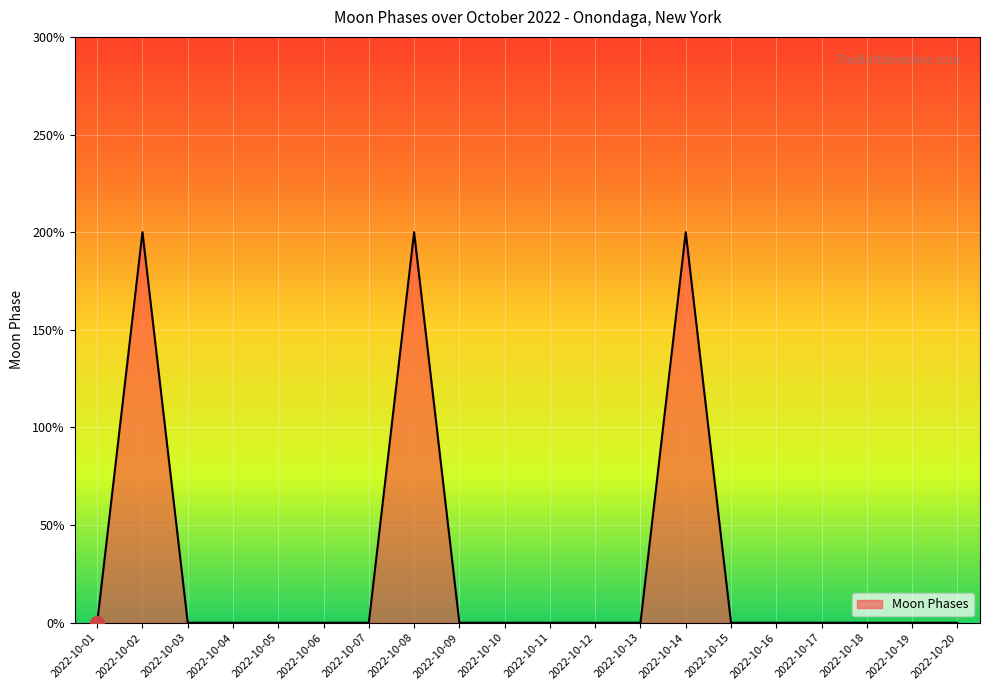

List the labels in order of value, smallest first.

2022-10-01, 2022-10-03, 2022-10-04, 2022-10-05, 2022-10-06, 2022-10-07, 2022-10-09, 2022-10-10, 2022-10-11, 2022-10-12, 2022-10-13, 2022-10-15, 2022-10-16, 2022-10-17, 2022-10-18, 2022-10-19, 2022-10-20, 2022-10-02, 2022-10-08, 2022-10-14